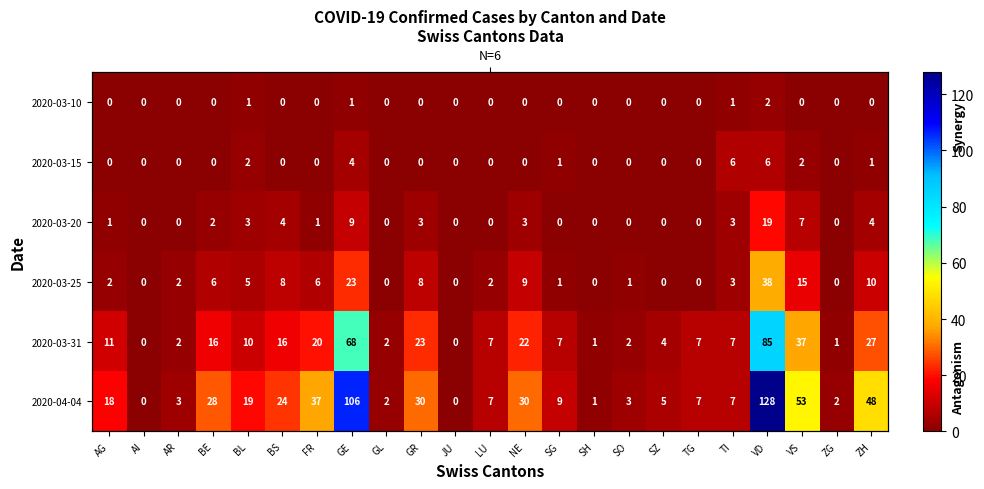

At how many categories does at least one series exceed 119?

1